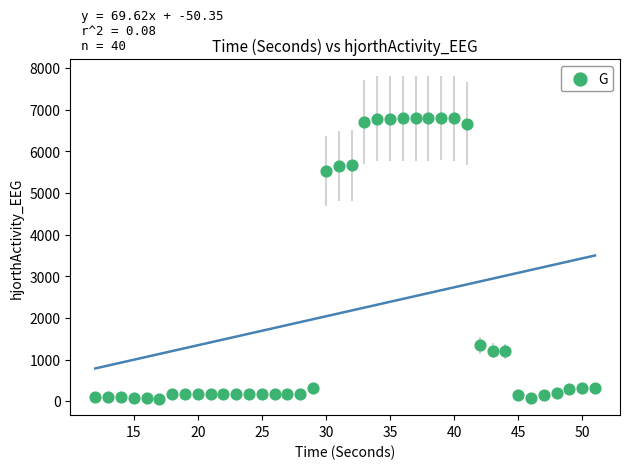

What is the range of Y values (max minus min)?

6744.0